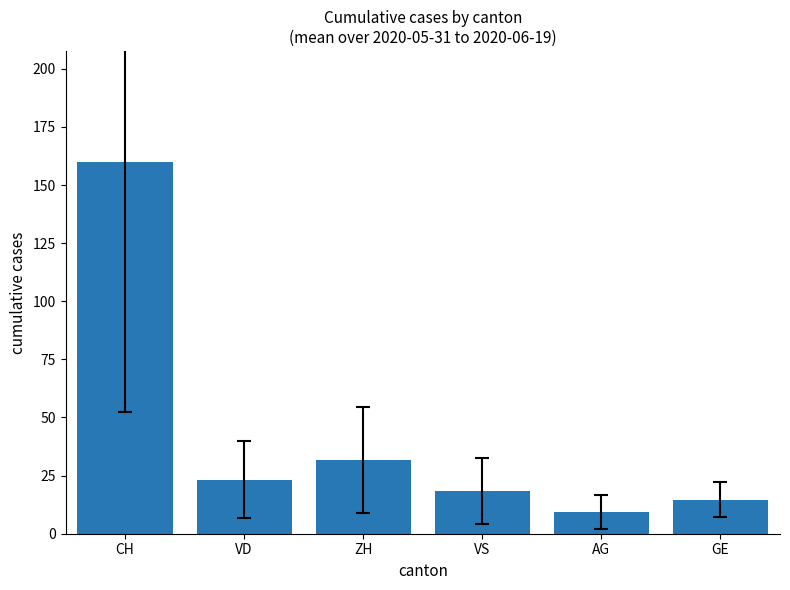

What is the sum of all values?

256.9